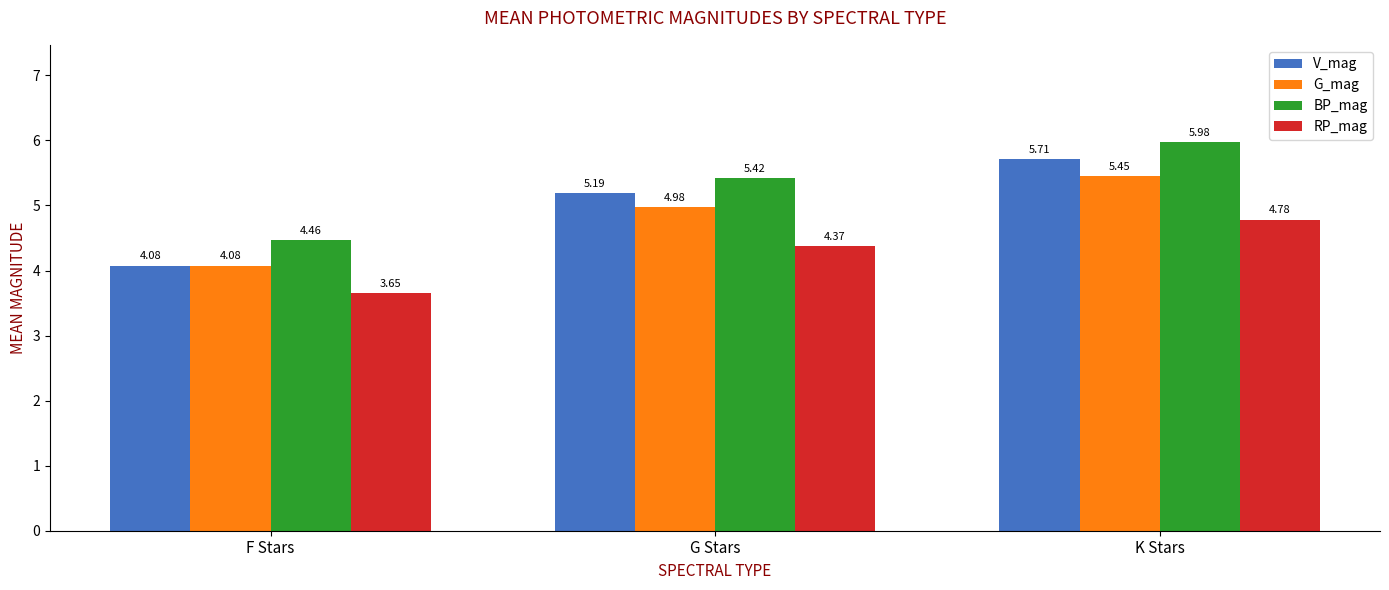

Between F Stars and K Stars, which series saw the biggest shift?

V_mag